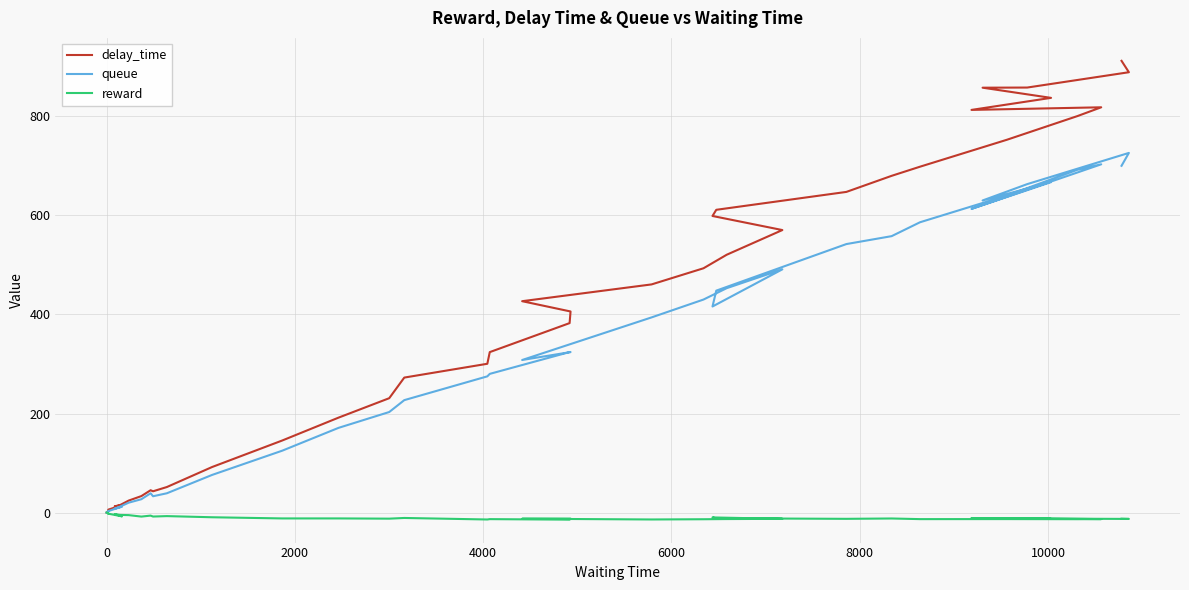

Reading left to right, list all the values displayed in this chart.

delay_time: 0.0	0.2	3.9	5.9	14.9	12.7	15.1	24.2	33.3	45.1	43.0	51.6	92.0	145.5	191.6	230.9	272.5	300.4	323.9	382.5	405.9	426.7	460.6	493.1	520.5	570.3	598.7	611.2	647.3	679.7	698.2	752.5	800.4	818.1	812.8	837.1	857.6	857.9	888.8	911.9
queue: 0.0	0.0	3.0	3.0	12.0	8.0	12.0	20.0	27.0	39.0	33.0	39.0	76.0	125.0	171.0	203.0	227.0	275.0	280.0	324.0	324.0	308.0	394.0	430.0	453.0	491.0	416.0	448.0	542.0	558.0	586.0	640.0	692.0	703.0	613.0	667.0	630.0	663.0	726.0	700.0
reward: 0.0	-0.1	-2.4	-2.1	-7.6	-3.1	-4.7	-5.1	-8.1	-6.1	-8.0	-7.1	-9.4	-11.8	-11.8	-12.2	-10.8	-13.9	-13.2	-14.2	-12.1	-12.4	-13.9	-13.4	-13.1	-12.6	-9.8	-11.5	-12.6	-11.9	-13.2	-13.1	-13.3	-13.1	-11.0	-12.6	-11.1	-12.1	-12.8	-12.4